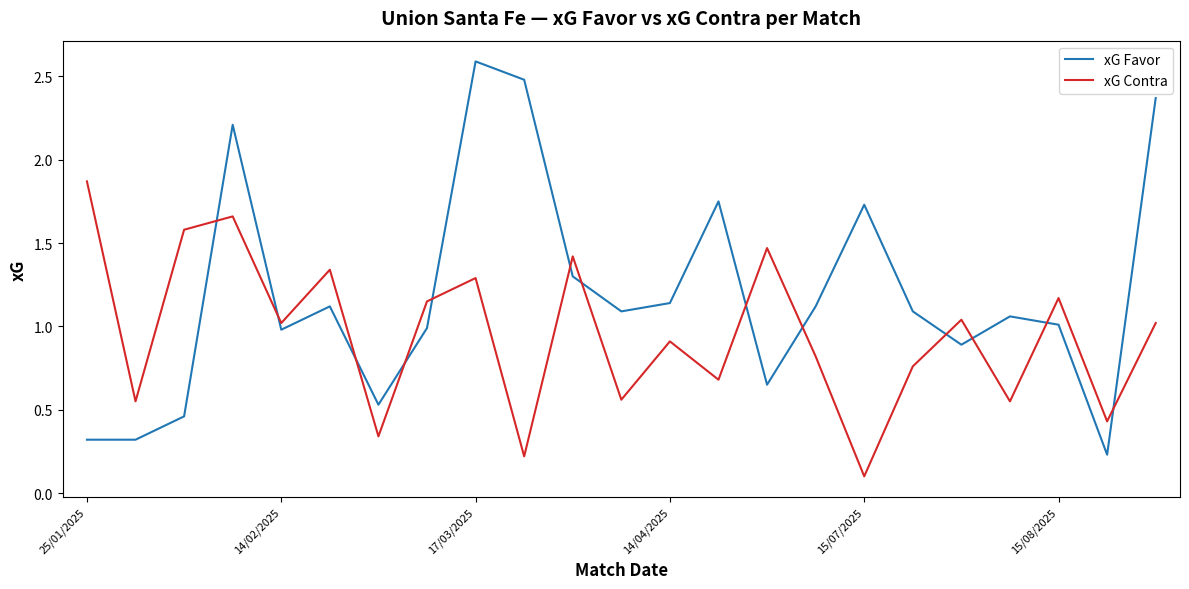

True or false: xG Favor and xG Contra cross at least once.

True